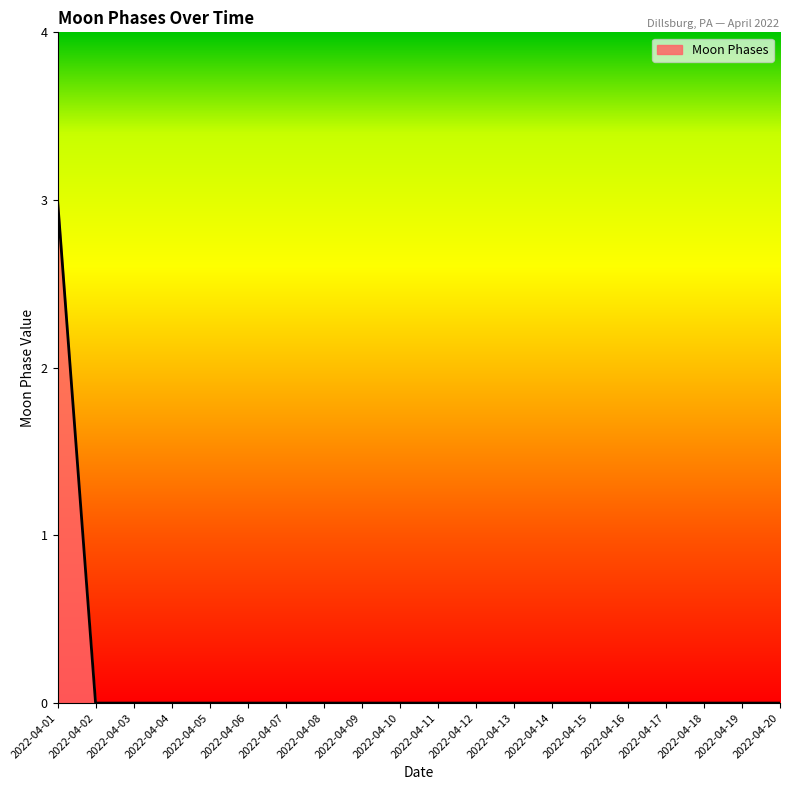

True or false: the data shows 0 at 2022-04-14.

True